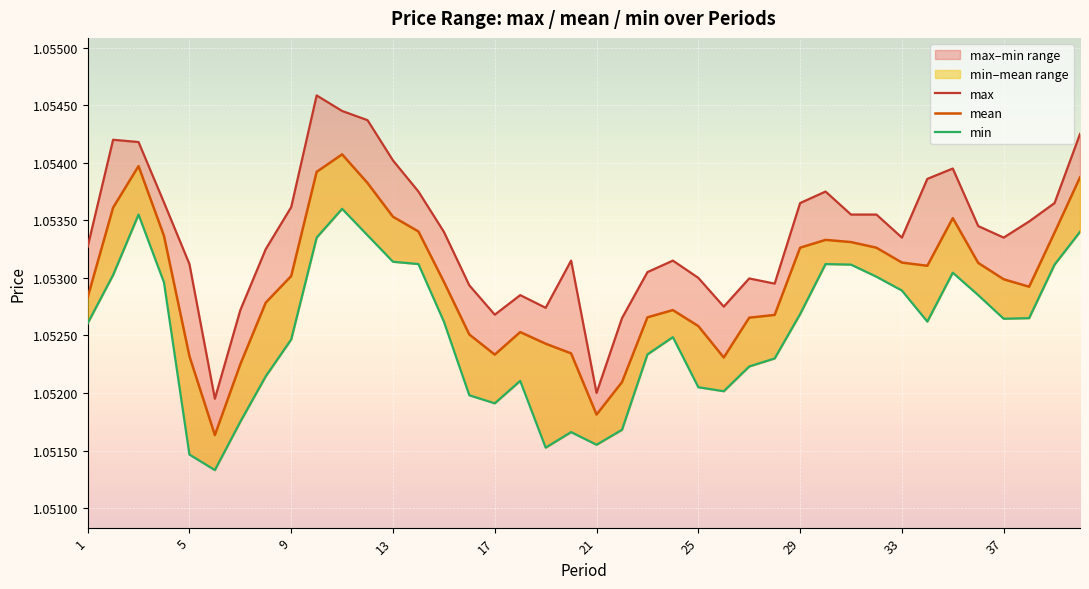

True or false: max and min cross at least once.

False